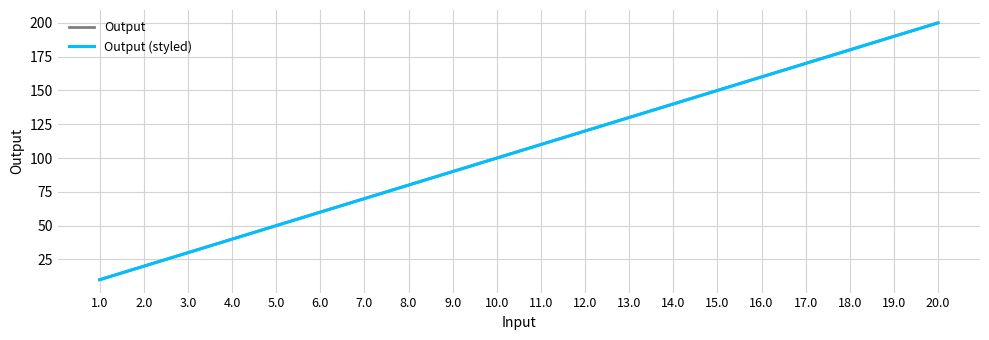

Does the chart display data point markers on the line(s)?

No